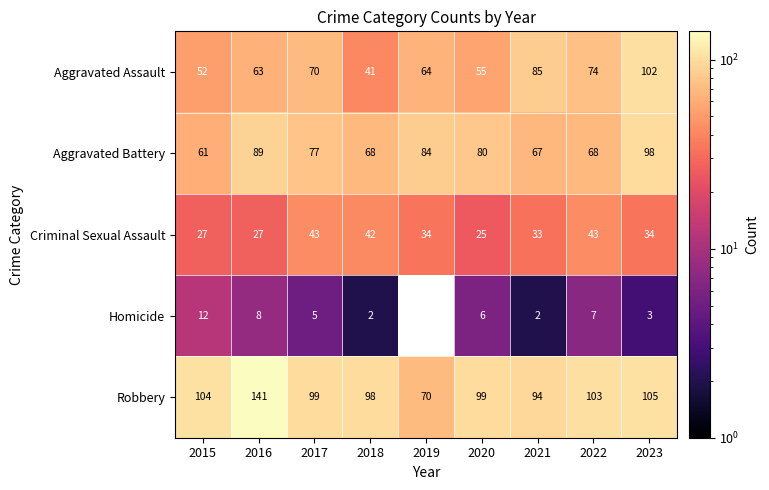

Which series has the largest range (max minus min)?

Robbery